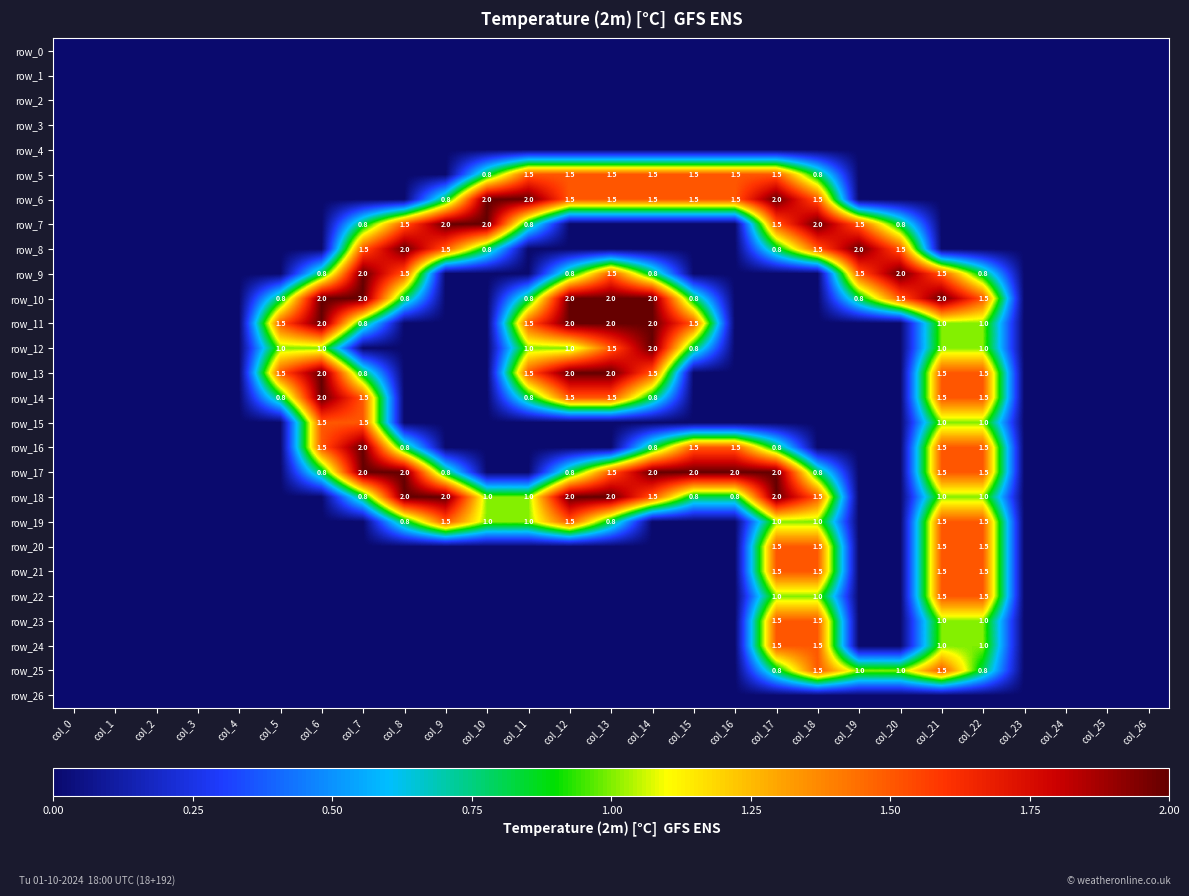

Which series has the largest total across all categories?

row_17